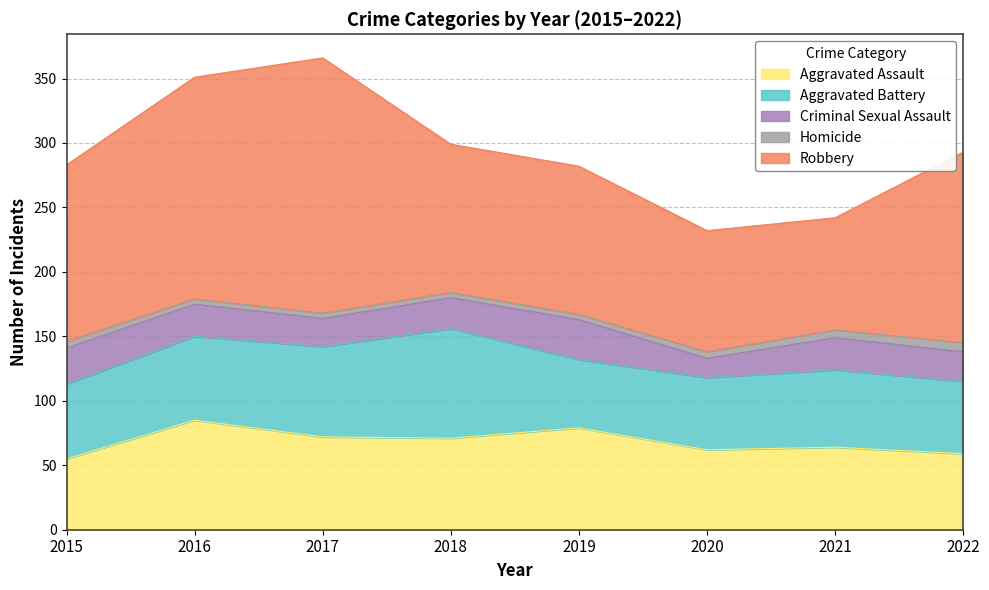

Read the Robbery value at 2015.

137